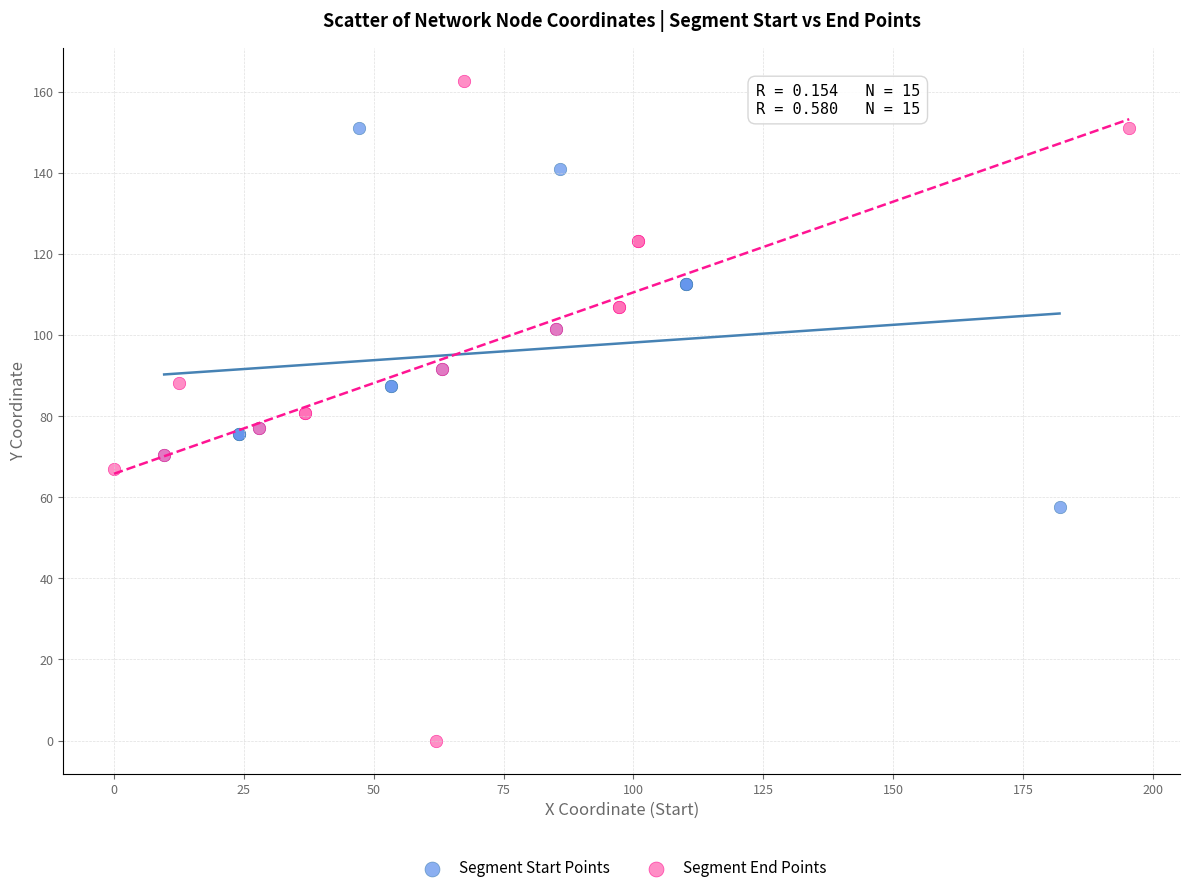

Which series contains the lowest Y value?

Segment End Points